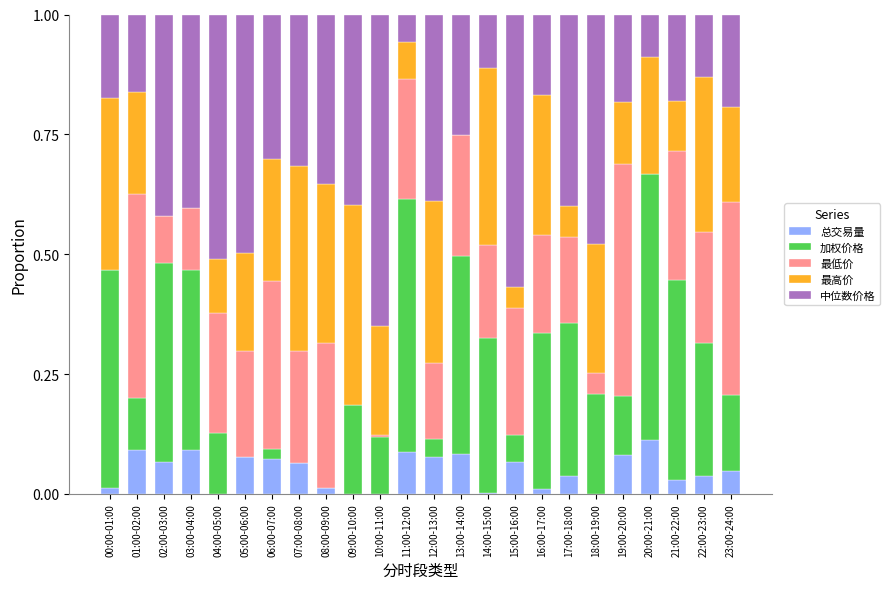

Are the bars grouped side by side (vs. stacked)?

No